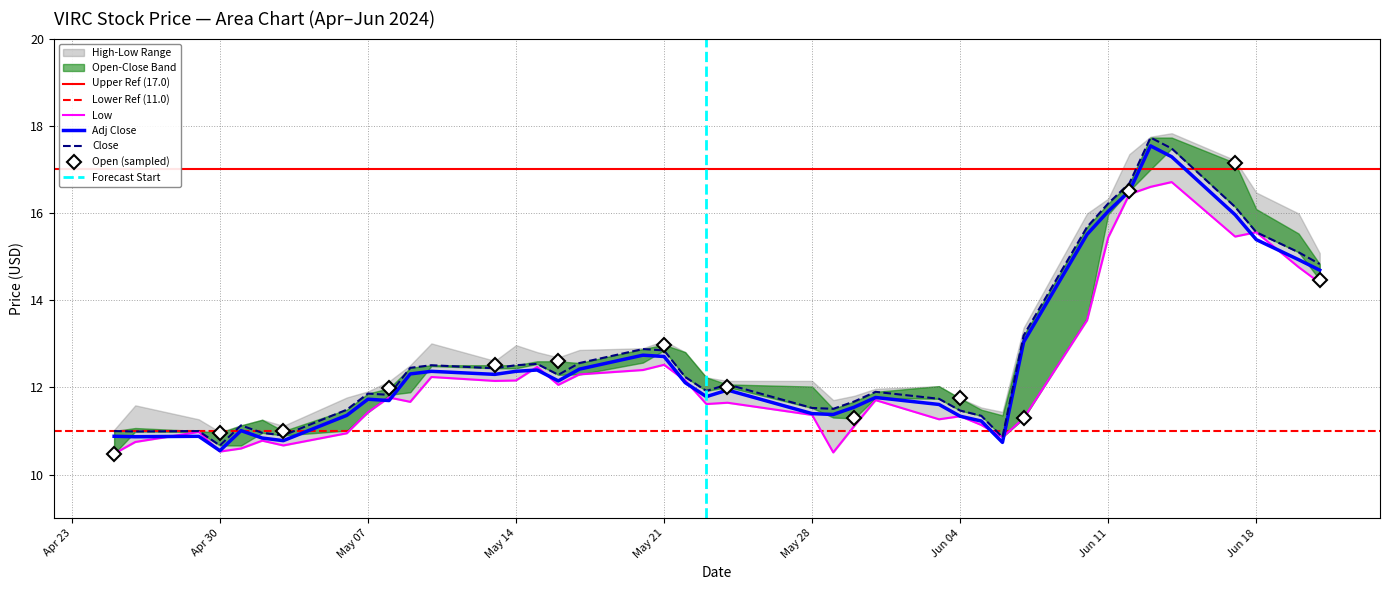

Rank the series at 2024-05-24 from highest to lowest value.

High, Close, Low